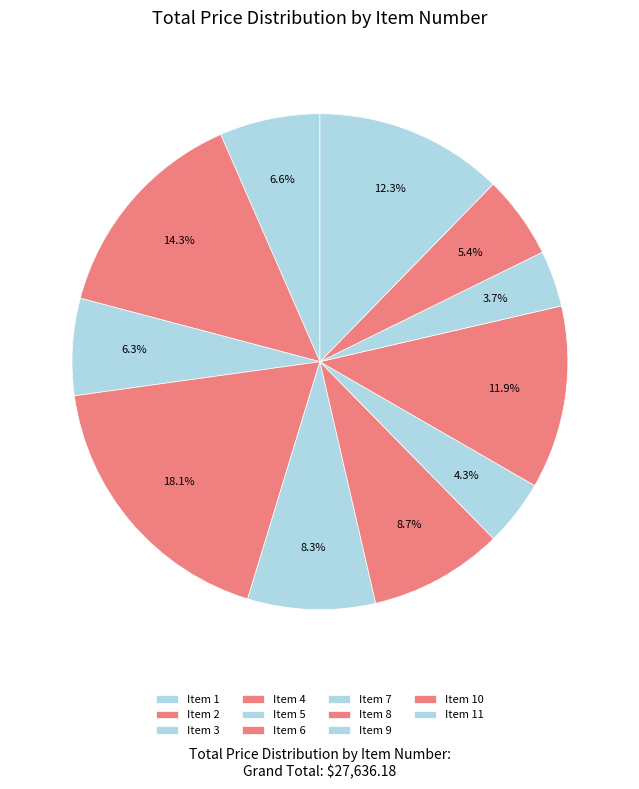

Which category has the smallest portion of the pie?

Item 9